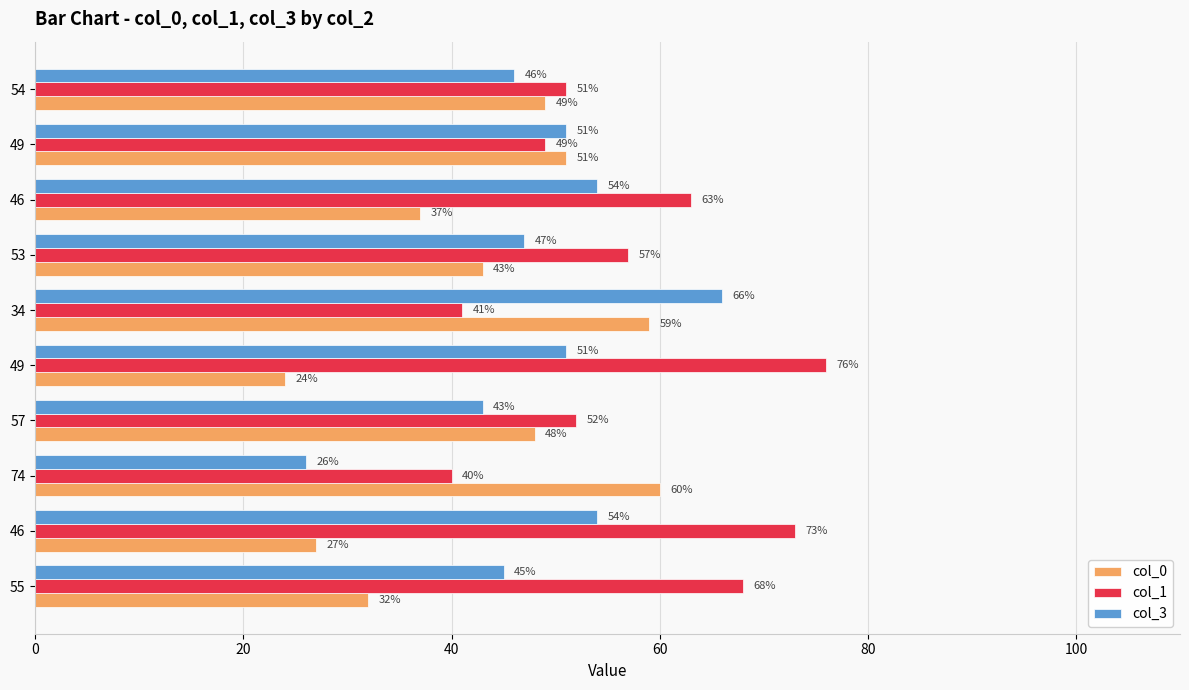

What is the value of the col_3 bar at the 10th from the left?

46